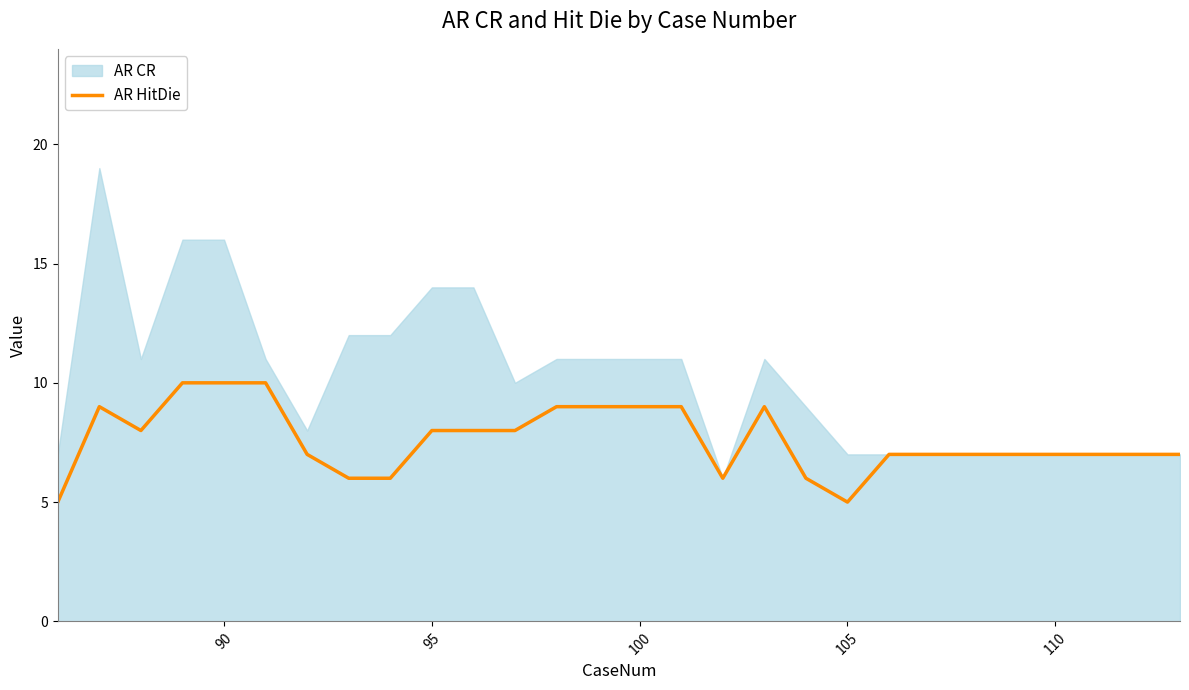

What is the lowest value of the AR HitDie series?

5